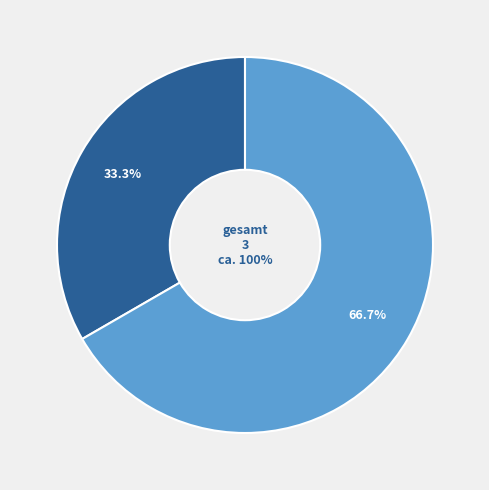

To the nearest percent, what is the difference between the World women Day 21 and Xmas 20 slice percentages?

33%